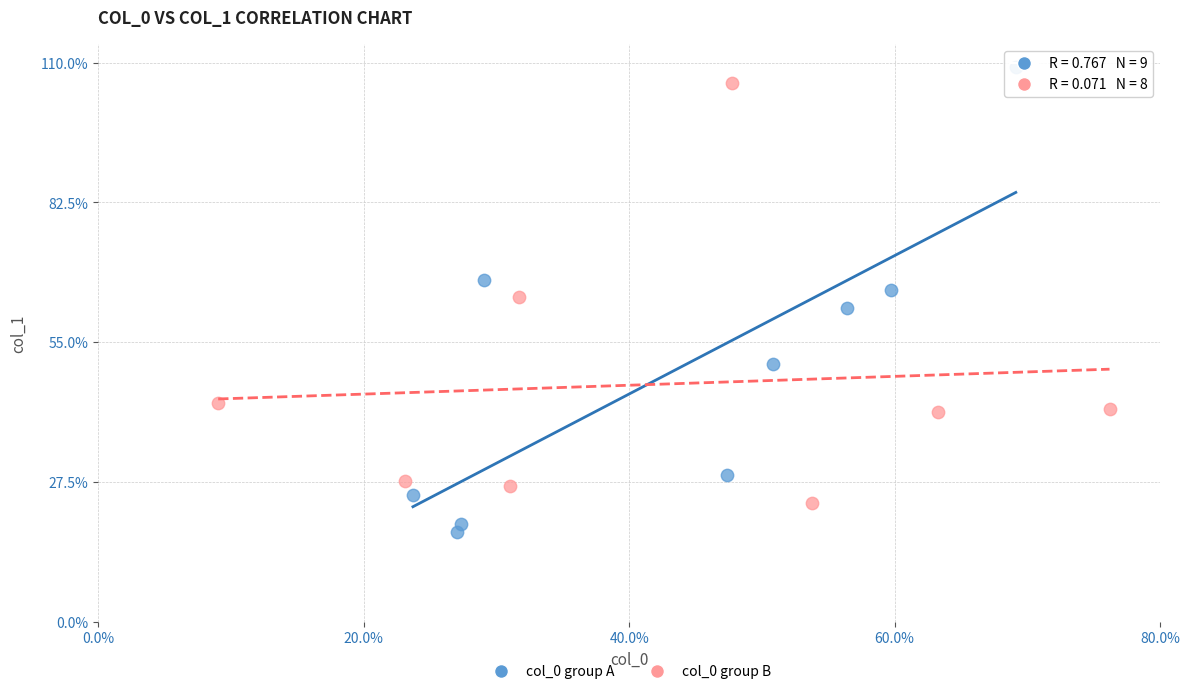

What are all the series names shown in the legend?

col_0 group A, col_0 group B